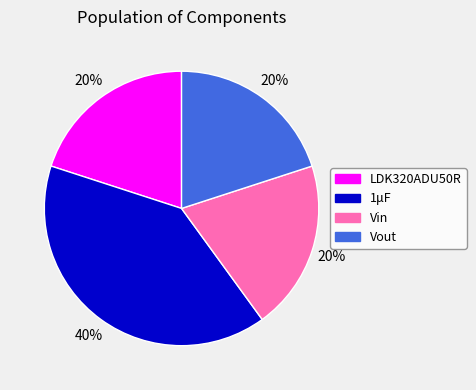

To the nearest percent, what is the combined percentage of 1μF and Vout?

60%